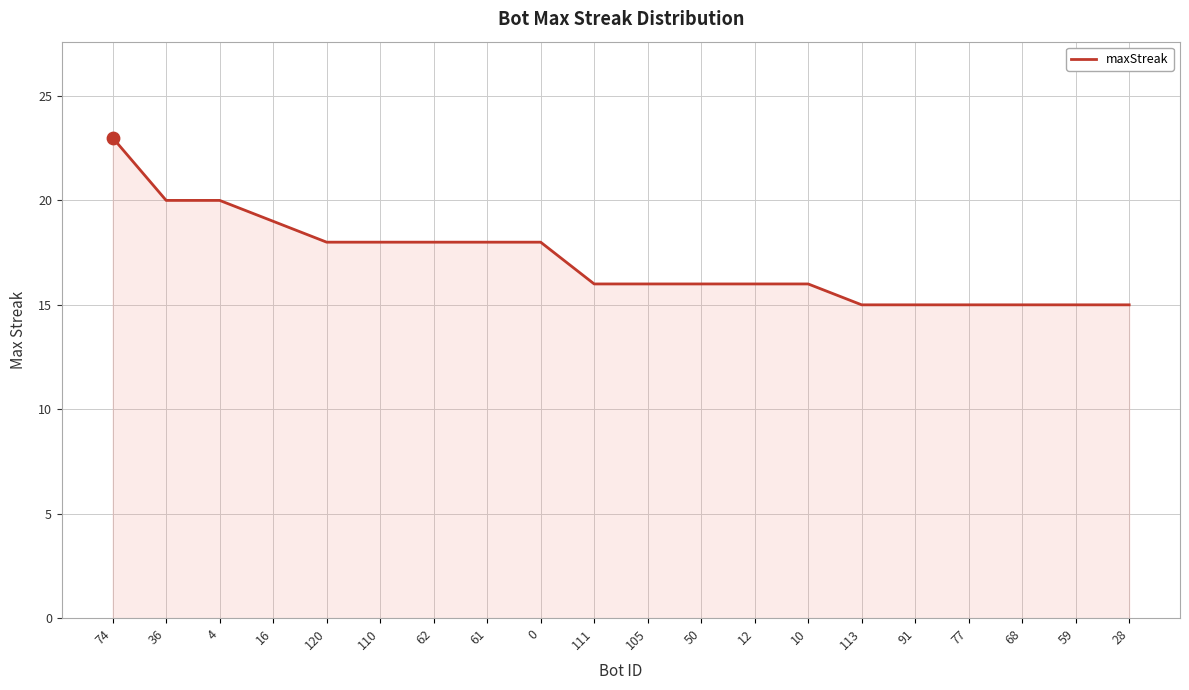

What is the ratio of the value at 61 to the value at 50?

1.1